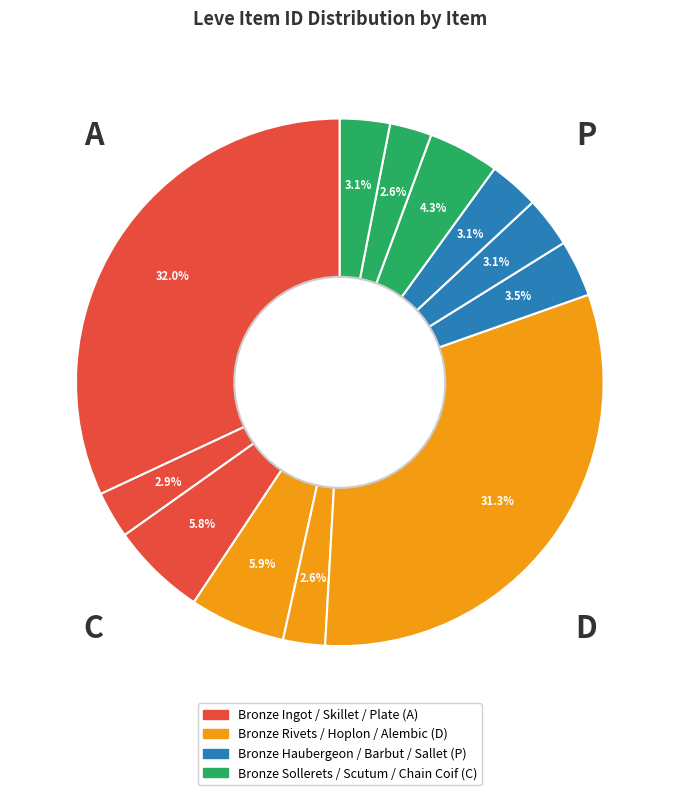

What is the smallest slice in the pie chart?

Bronze Hoplon